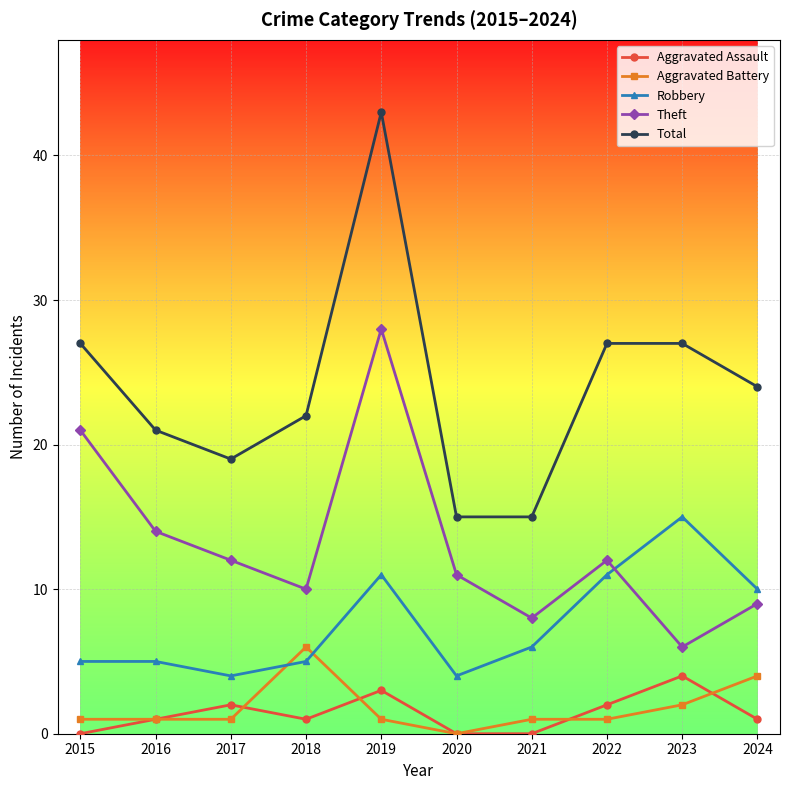

Reading left to right, extract all data points from this chart.

Aggravated Assault: 2015=0	2016=1	2017=2	2018=1	2019=3	2020=0	2021=0	2022=2	2023=4	2024=1
Aggravated Battery: 2015=1	2016=1	2017=1	2018=6	2019=1	2020=0	2021=1	2022=1	2023=2	2024=4
Robbery: 2015=5	2016=5	2017=4	2018=5	2019=11	2020=4	2021=6	2022=11	2023=15	2024=10
Theft: 2015=21	2016=14	2017=12	2018=10	2019=28	2020=11	2021=8	2022=12	2023=6	2024=9
Total: 2015=27	2016=21	2017=19	2018=22	2019=43	2020=15	2021=15	2022=27	2023=27	2024=24